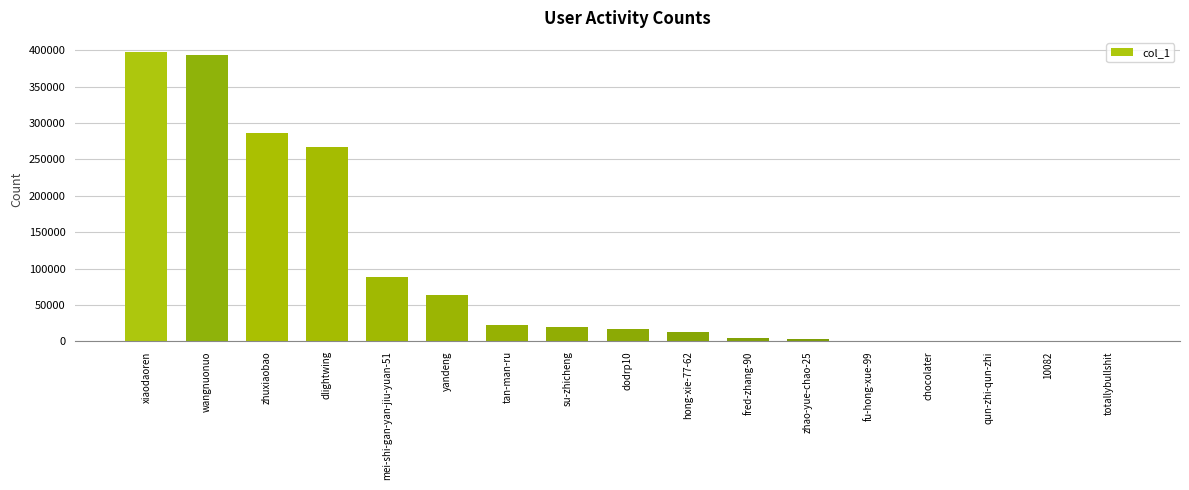

At which label is the value closest to 198525?

dlightwing